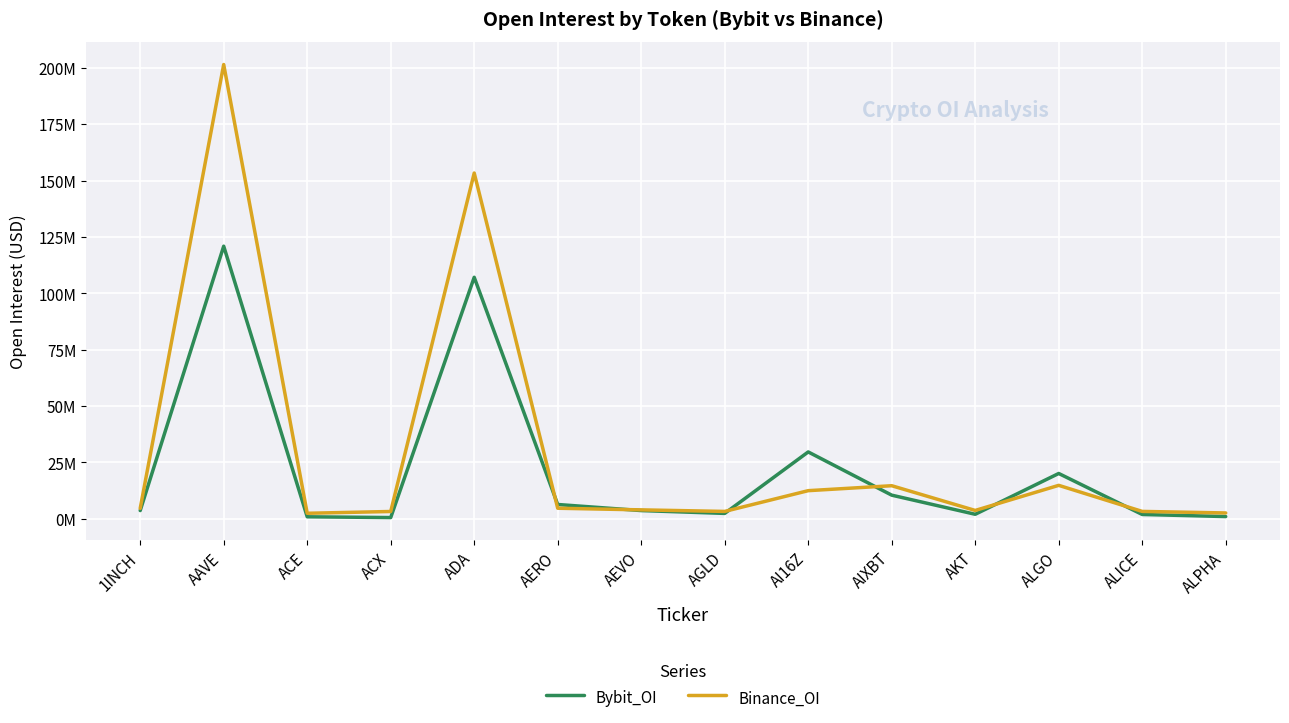

Which category has the highest value across all series?

AAVE